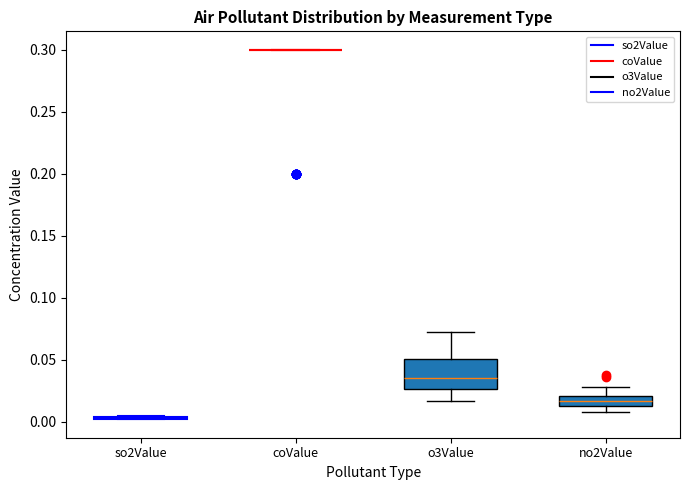

Reading left to right, transcribe this box plot: for each box, give where its median line is, the range the box spans, and where its two whiskers end, as read against the y-axis. The values are not printed on the chart, so give them approximately, as read against the axis.

so2Value: box collapsed to a line at 0.005, whiskers 0.000 to 0.005
coValue: box collapsed to a line at 0.300, whiskers 0.300 to 0.300
o3Value: median 0.035, box 0.025 to 0.050, whiskers 0.015 to 0.070
no2Value: median 0.015 (inside the box), box 0.015 to 0.020, whiskers 0.010 to 0.030